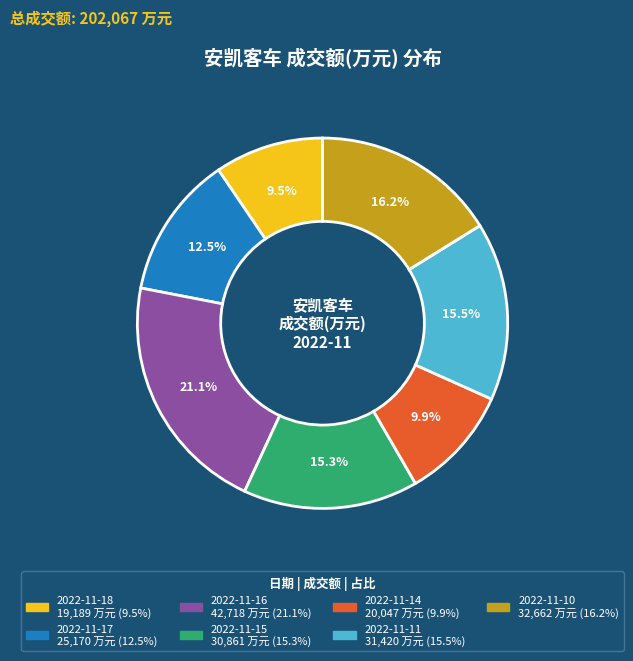

True or false: 2022-11-17 accounts for 18% of the total.

False